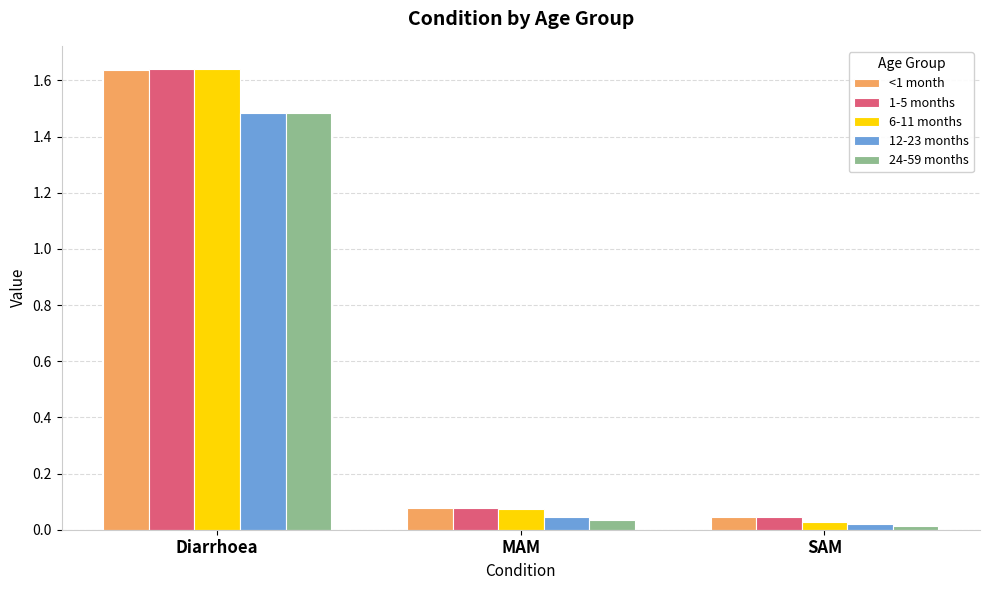

How many series are shown in this chart?

5